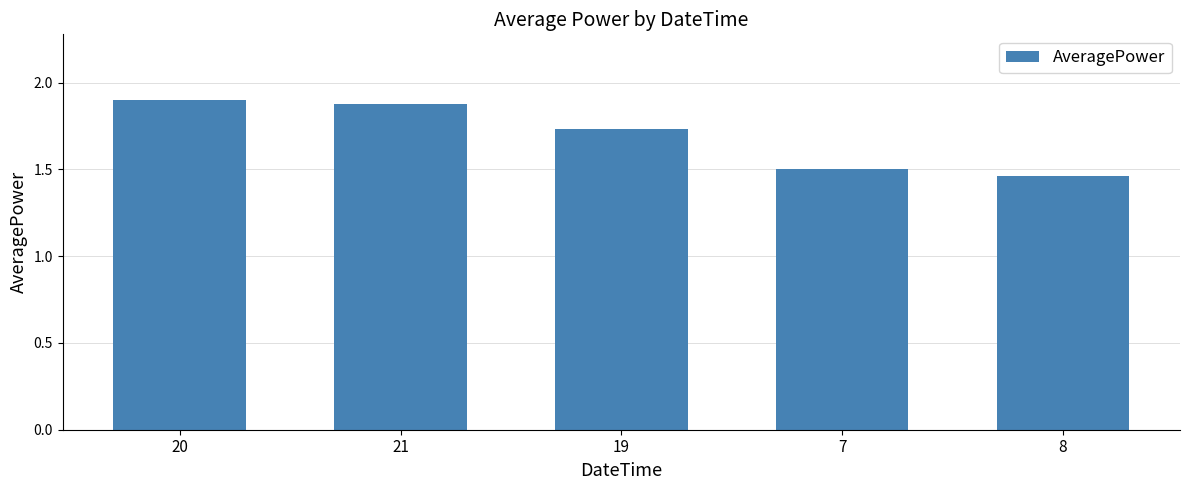

What is the label of the 1st bar from the left?

20